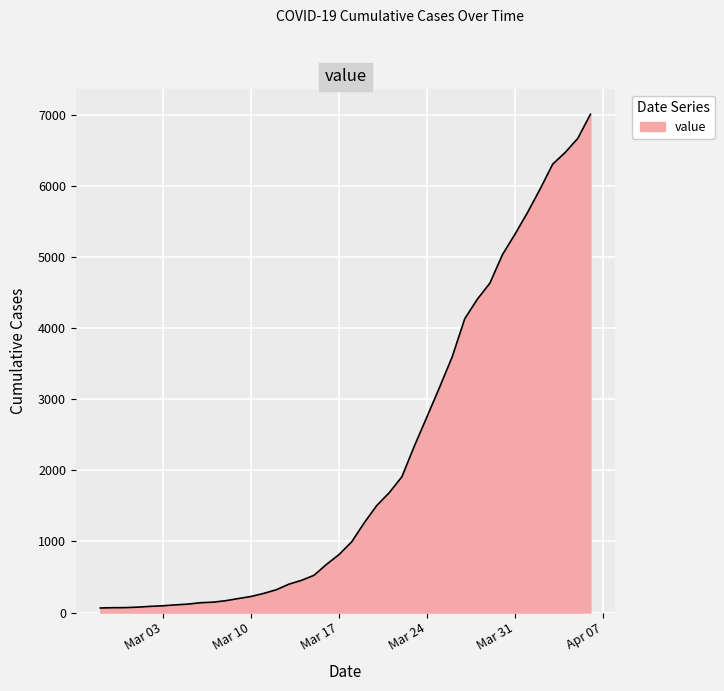

What is the greatest value displayed?

7004